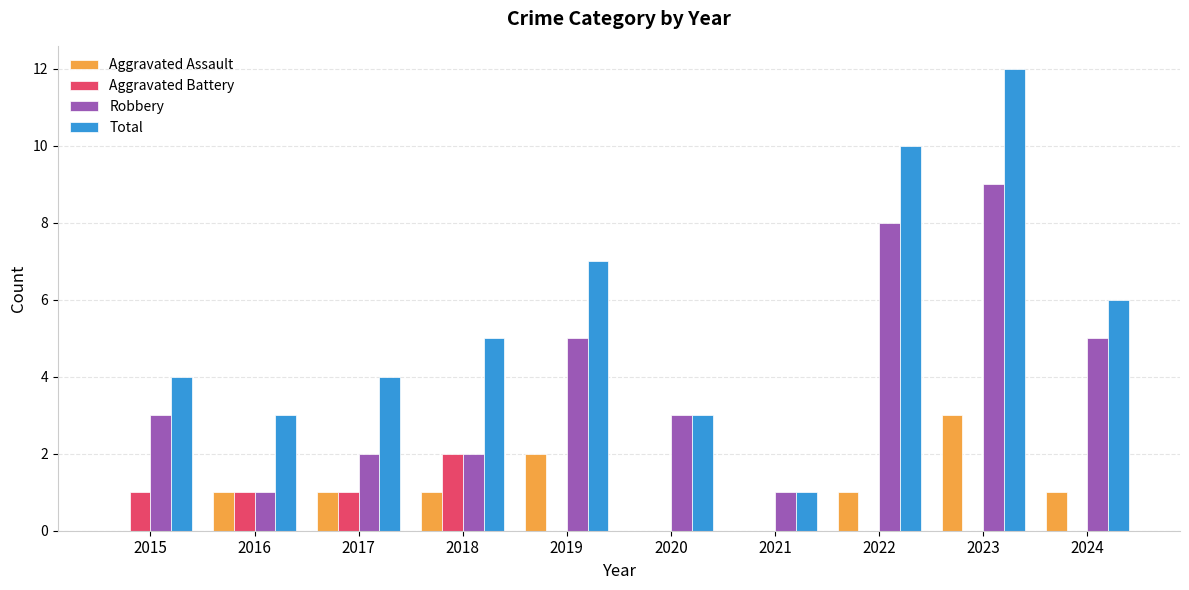

What is the sum of the Aggravated Assault values at 2022 and 2024?

2